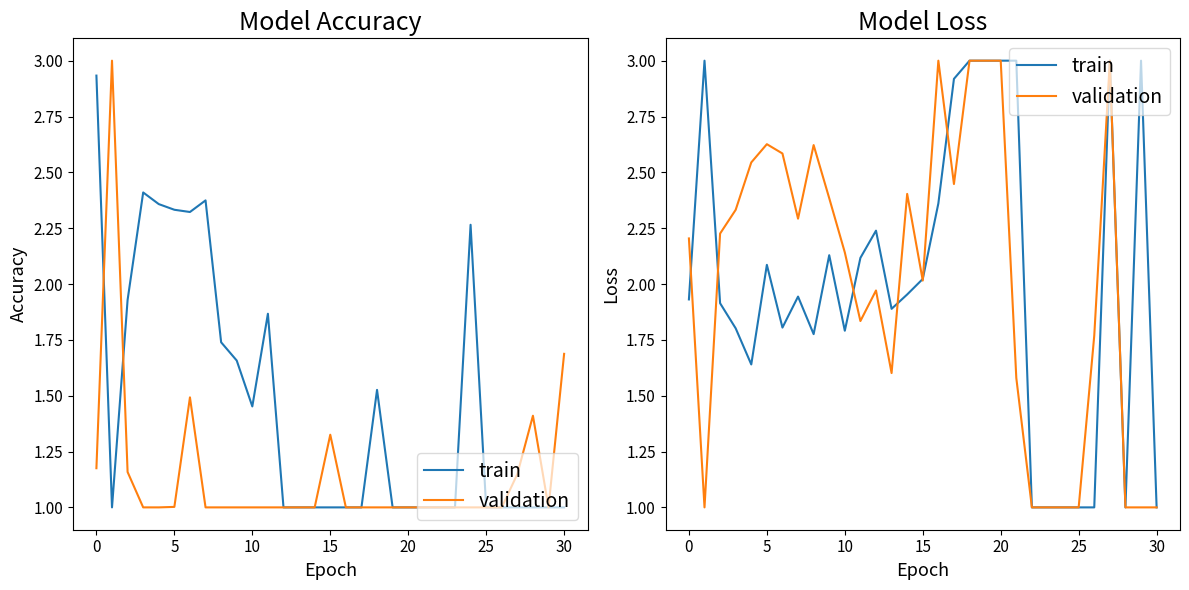

Which series has the largest total across all categories?

validation